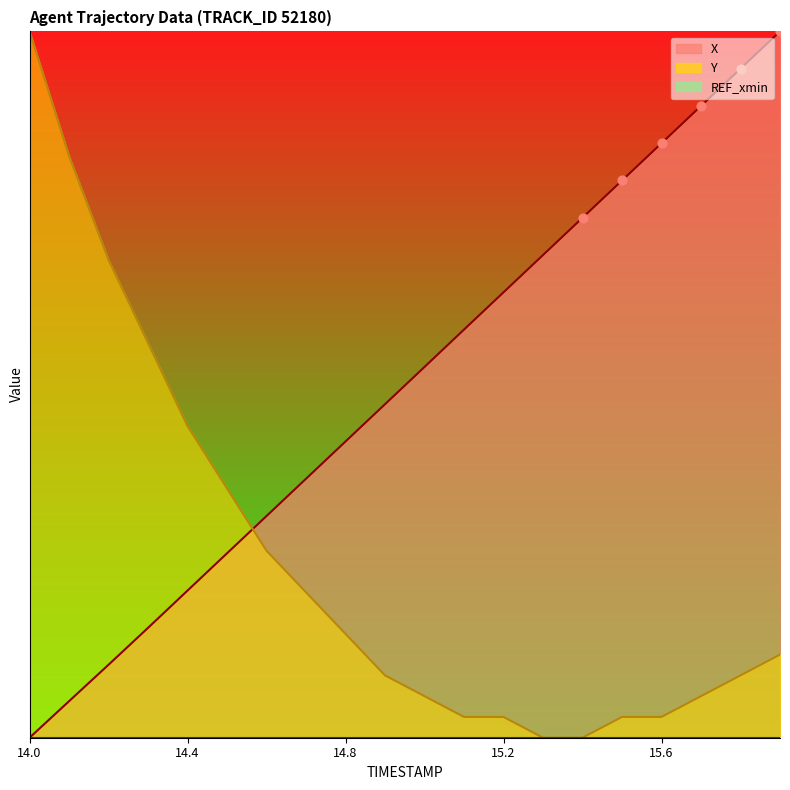

Which series contains the highest Y value?

X